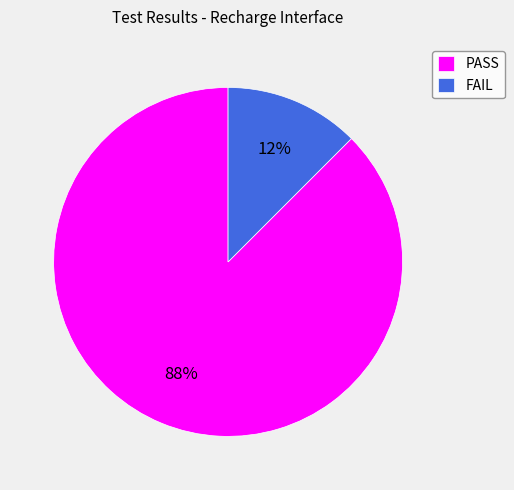

Approximately how many times larger is the value at FAIL compared to PASS?

0.1